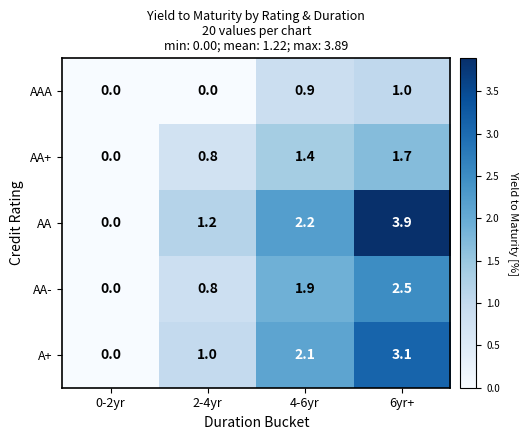

Count the number of categories in the chart.

4